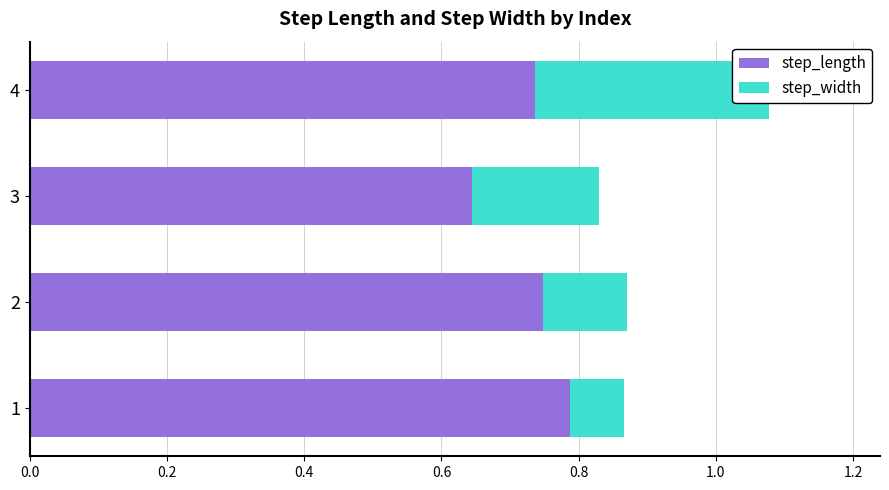

Reading right to left, extract all data points from this chart.

step_length: 0.7	0.6	0.7	0.8
step_width: 0.3	0.2	0.1	0.1